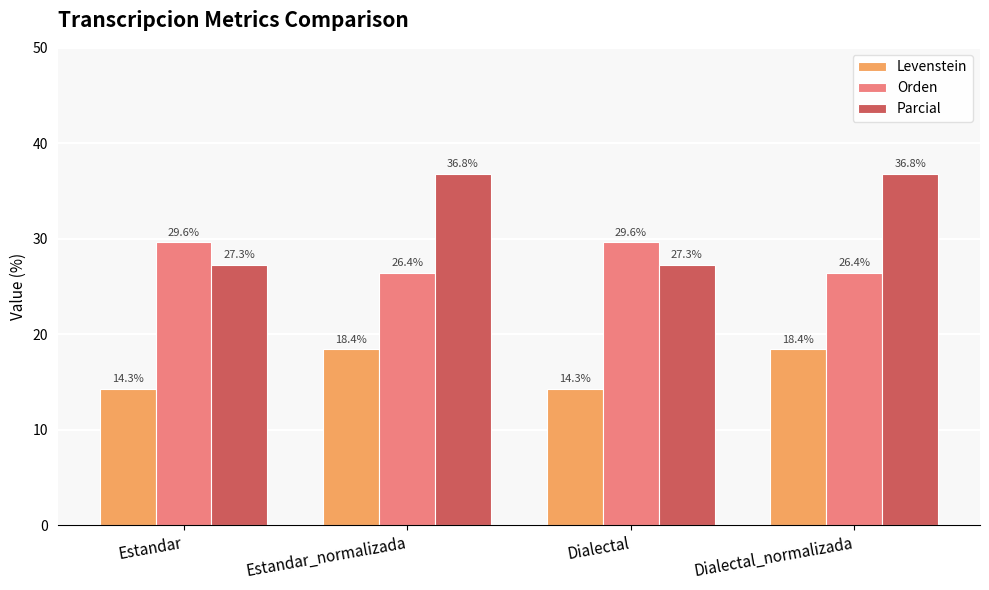

What are all the series names shown in the legend?

Levenstein, Orden, Parcial